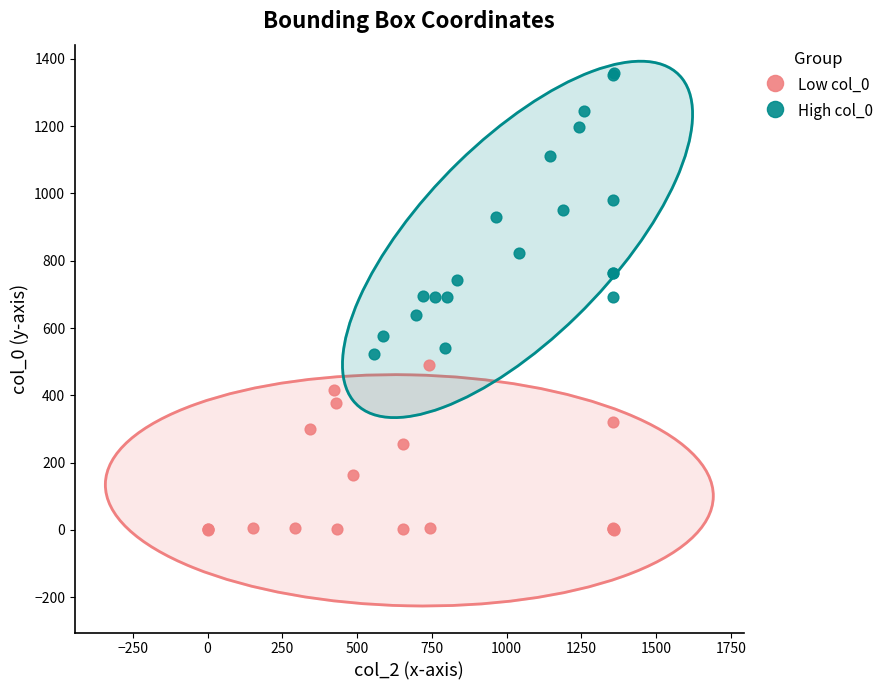

Which series contains the highest Y value?

High col_0